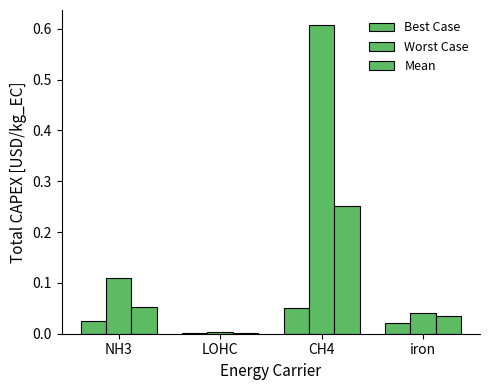

Count the number of data series in this chart.

3